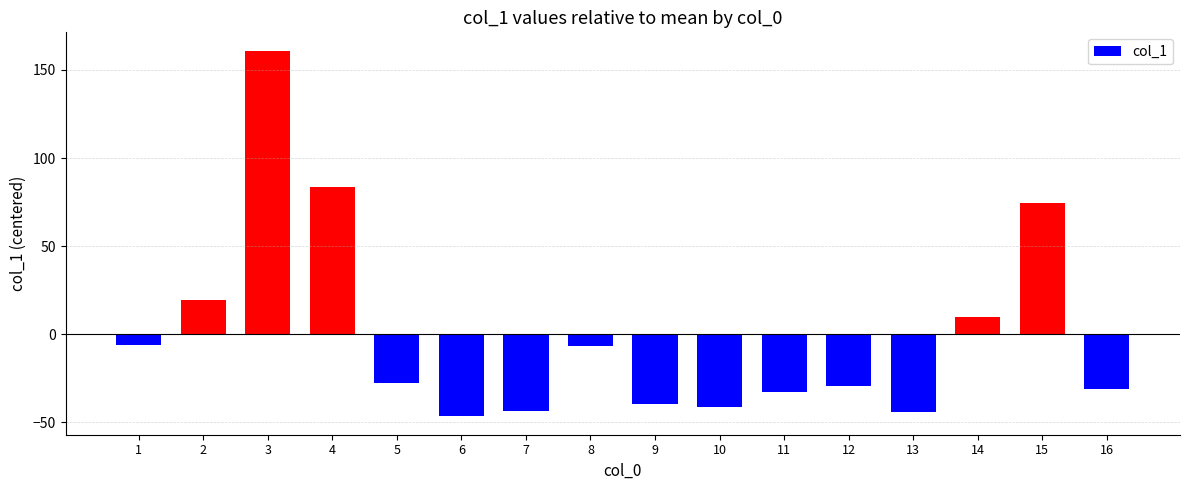

The chart shows a value of -2.0 at 14. True or false?

False